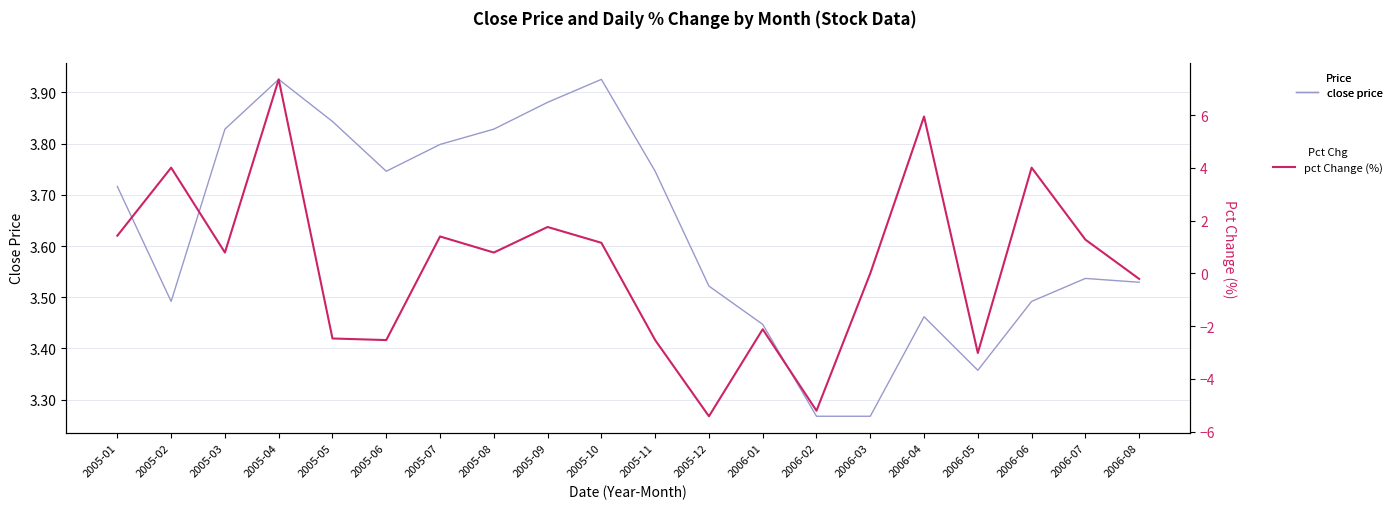

At 2005-01, list the series in order from largest to smallest.

close price, pct Change (%)